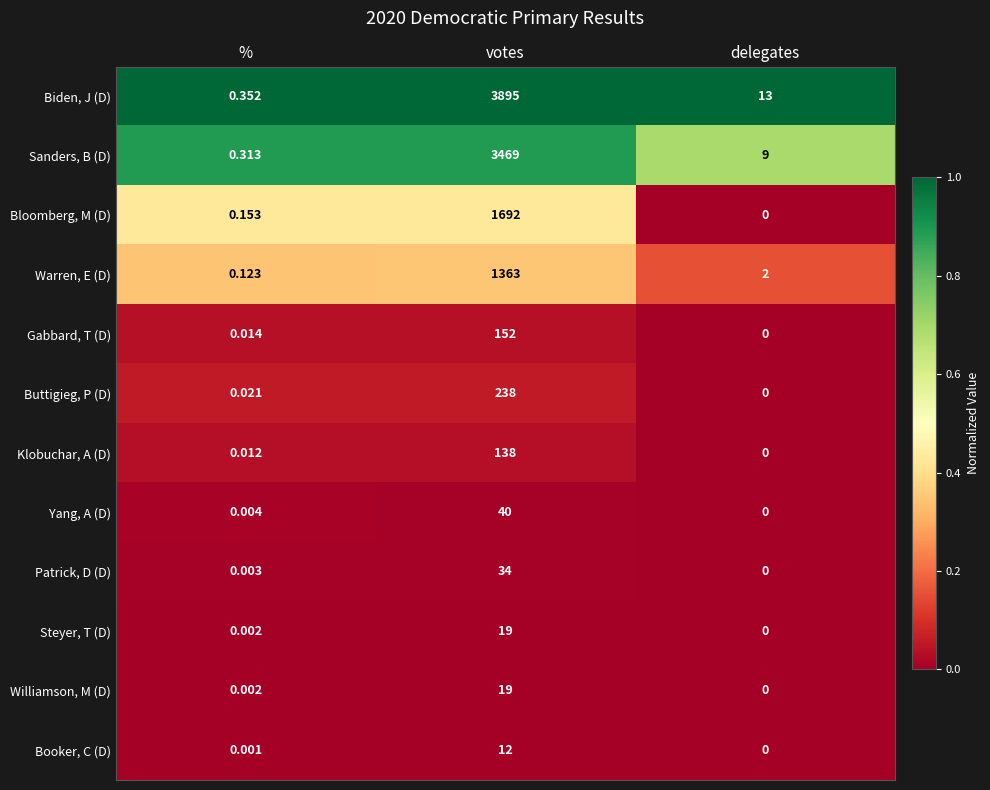

Which series has the largest total across all categories?

Biden, J (D)